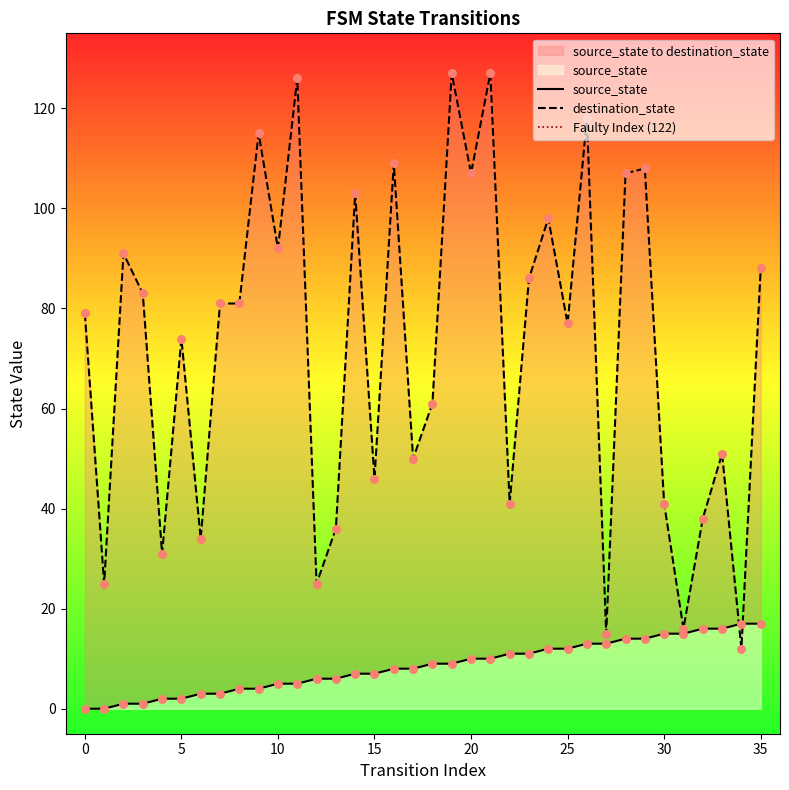

Which series reaches the maximum Y coordinate?

destination_state